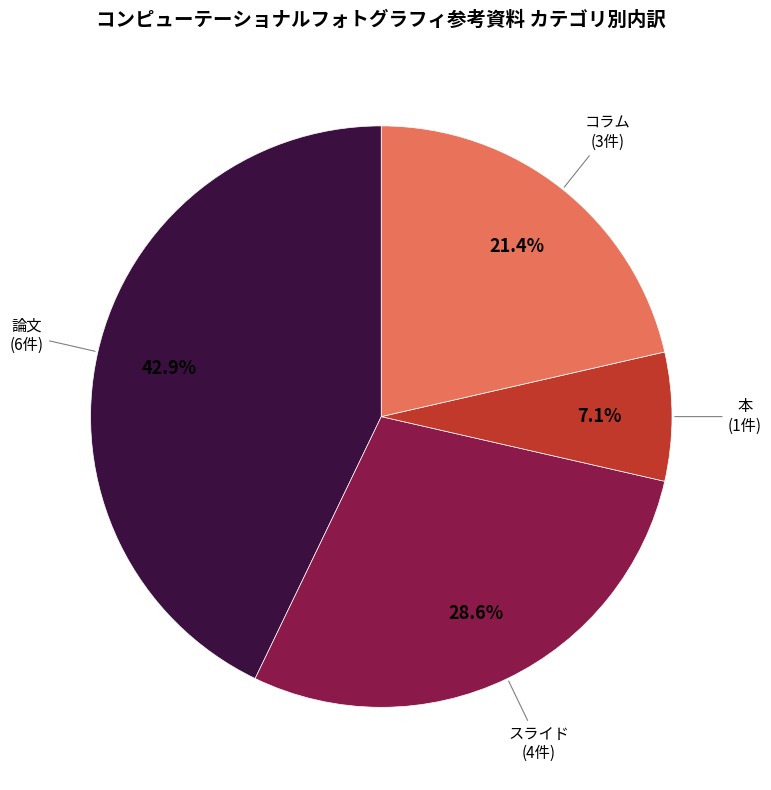

The 本 slice represents 7% of the pie. True or false?

True